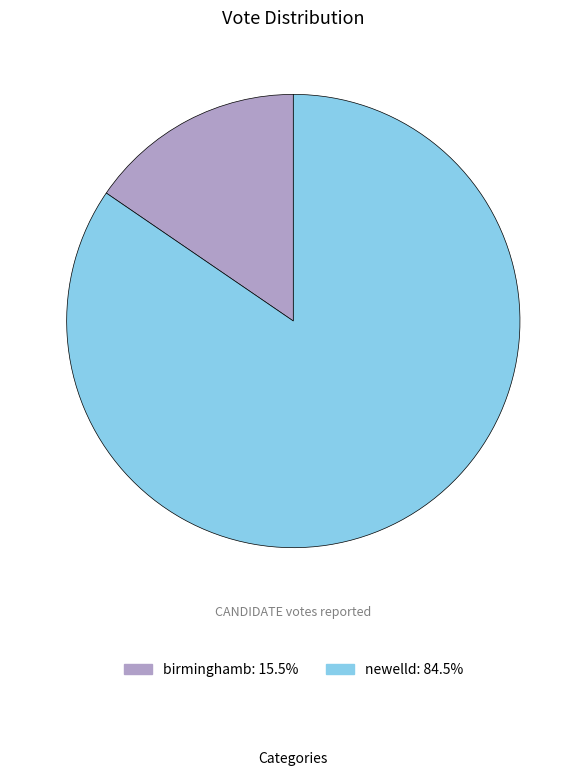

Does birminghamb represent more than half of the total?

No